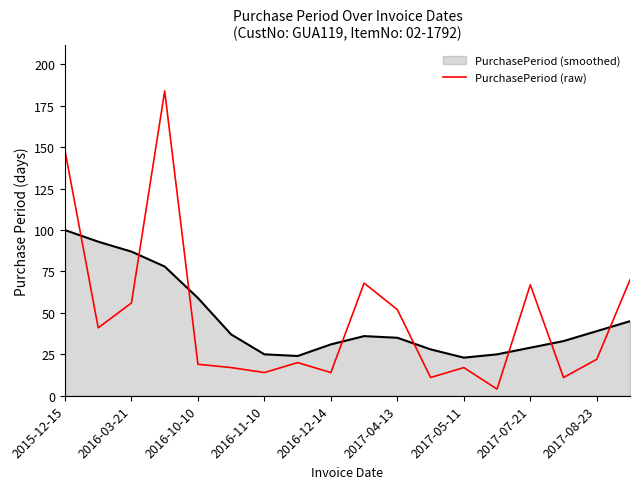

Reading right to left, list all the values displayed in this chart.

70	22	11	67	4	17	11	52	68	14	20	14	17	19	184	56	41	148